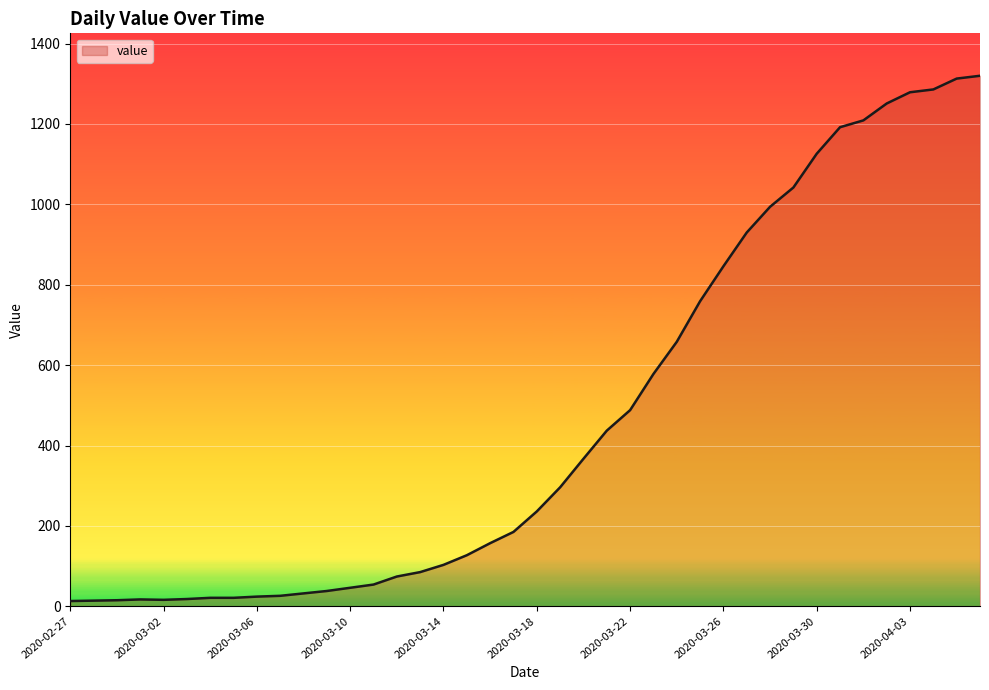

What is the difference between the maximum and minimum values?

1307